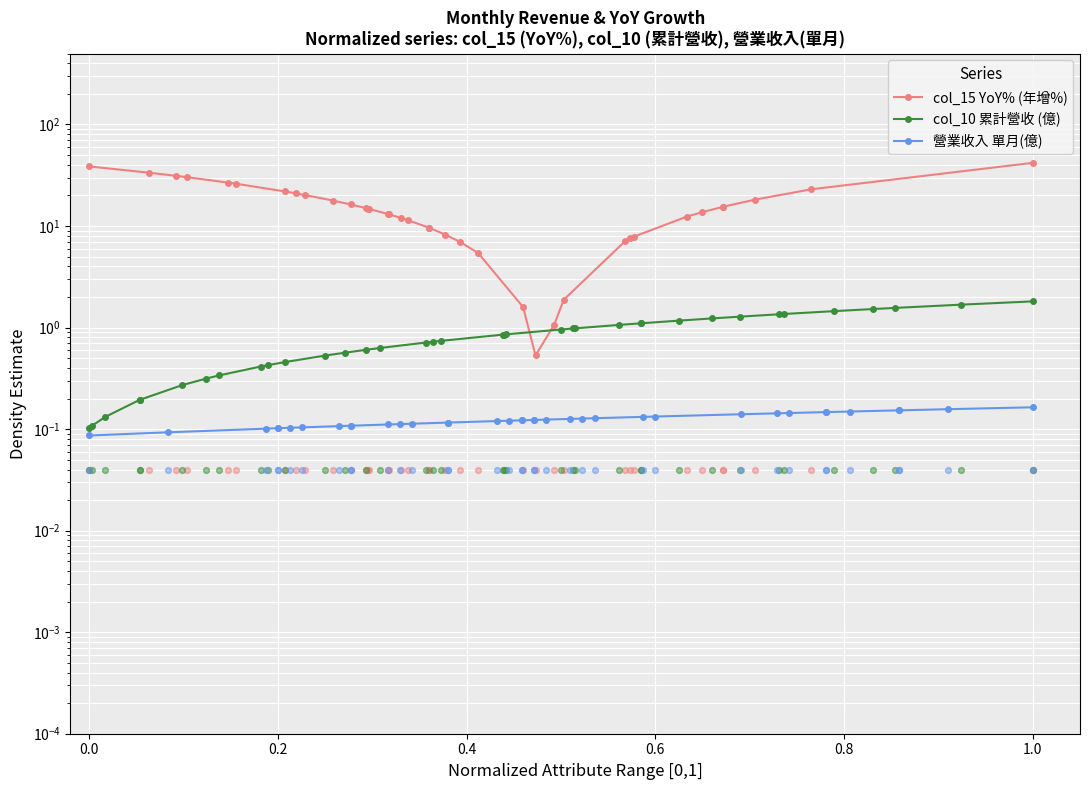

Which series contains the lowest Y value?

營業收入 單月(億)